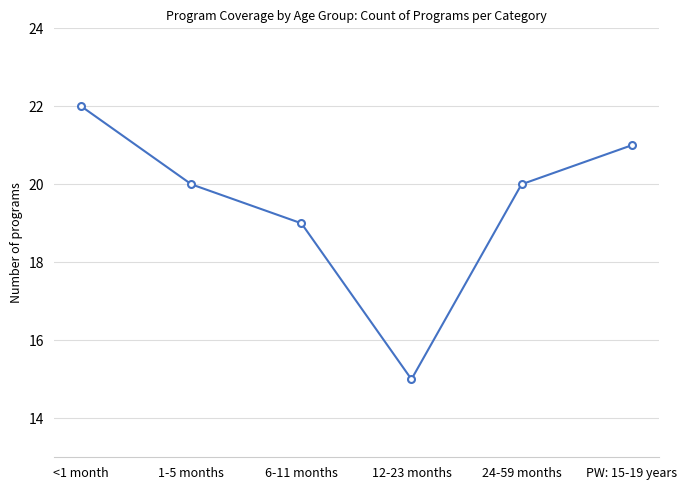

Does the chart display data point markers on the line(s)?

Yes